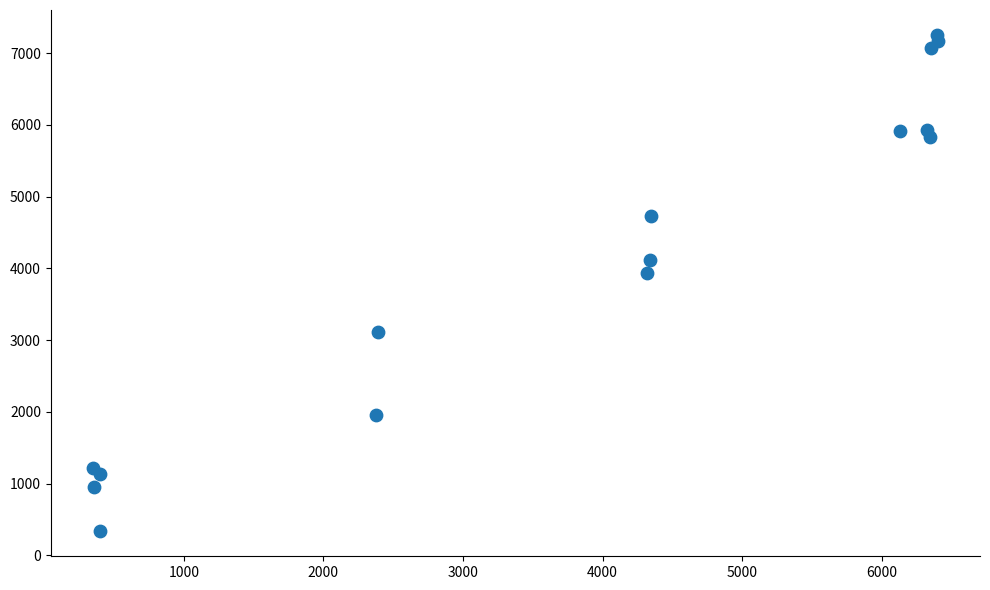

What Y value in the scatter plot is closest to 3793?

3930.3